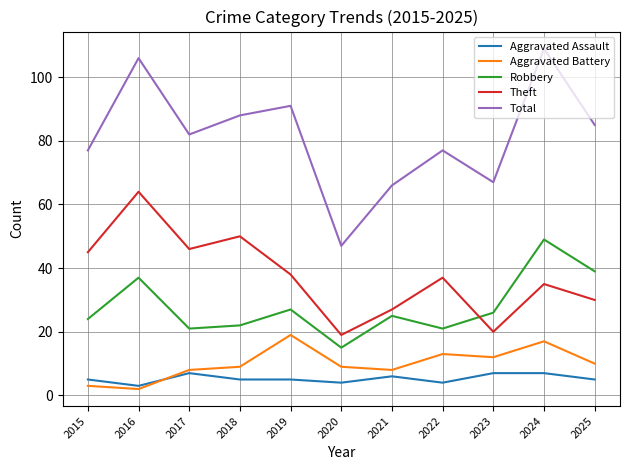

At which label is Theft closest to 41?

2019